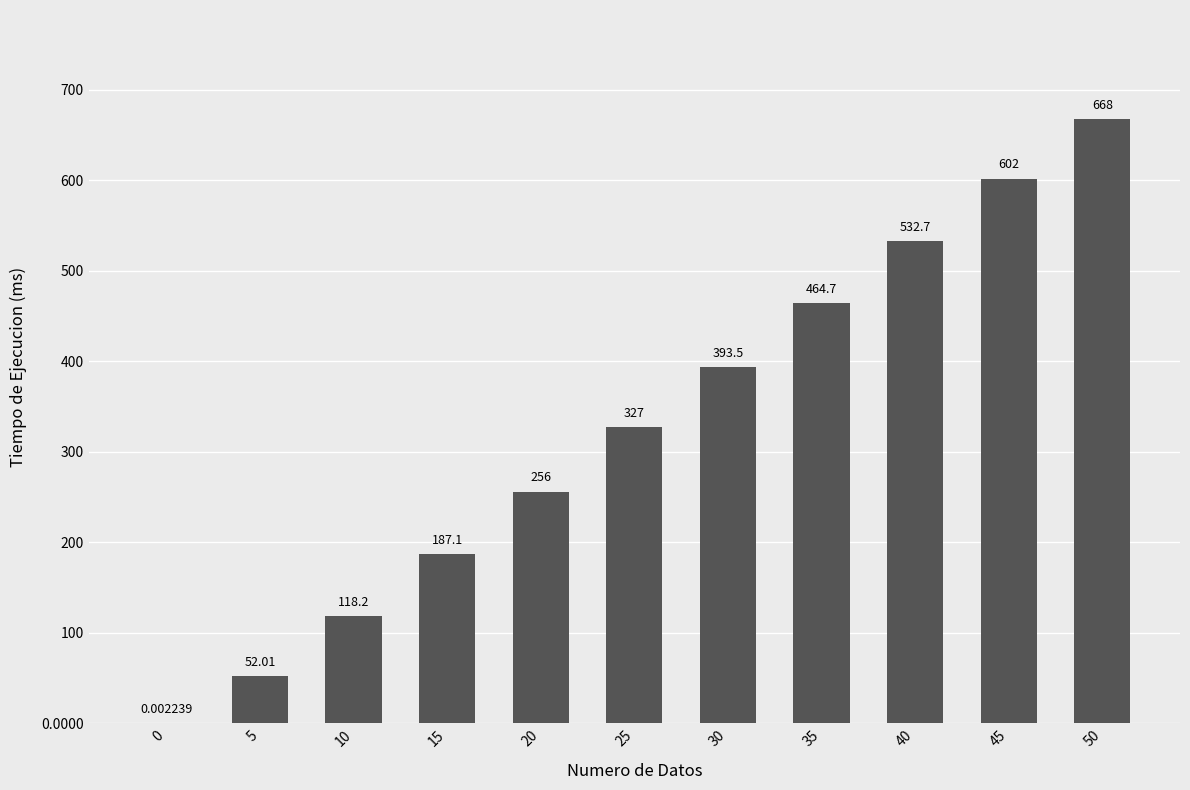

How many series are shown in this chart?

1